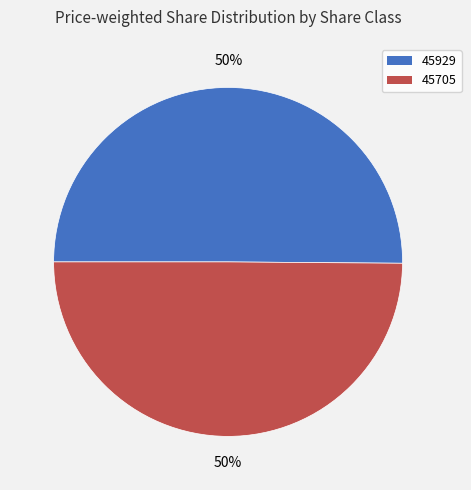

Combined, do 45705 and 45929 account for over 50%?

Yes